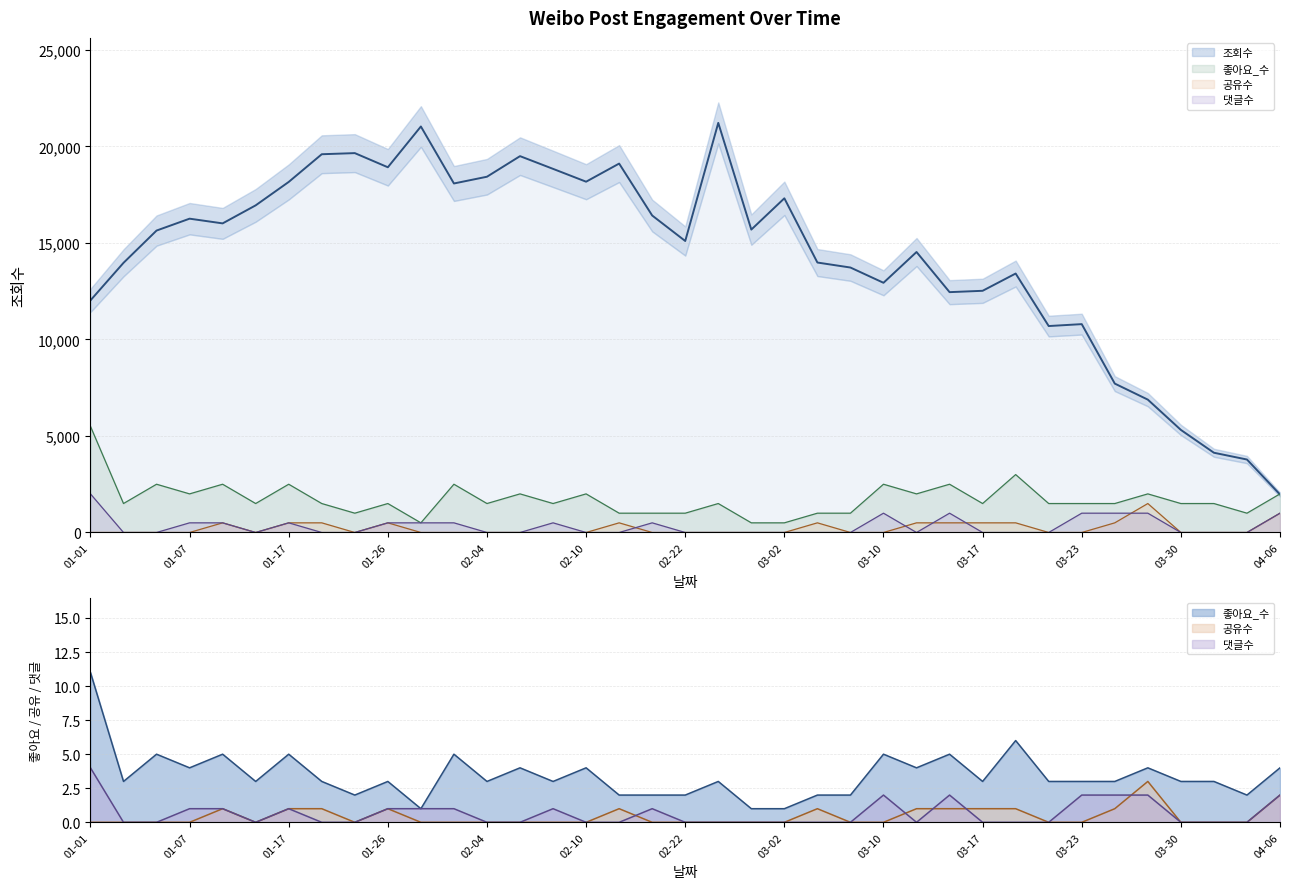

How many values in the 조회수 series exceed 15640?

18